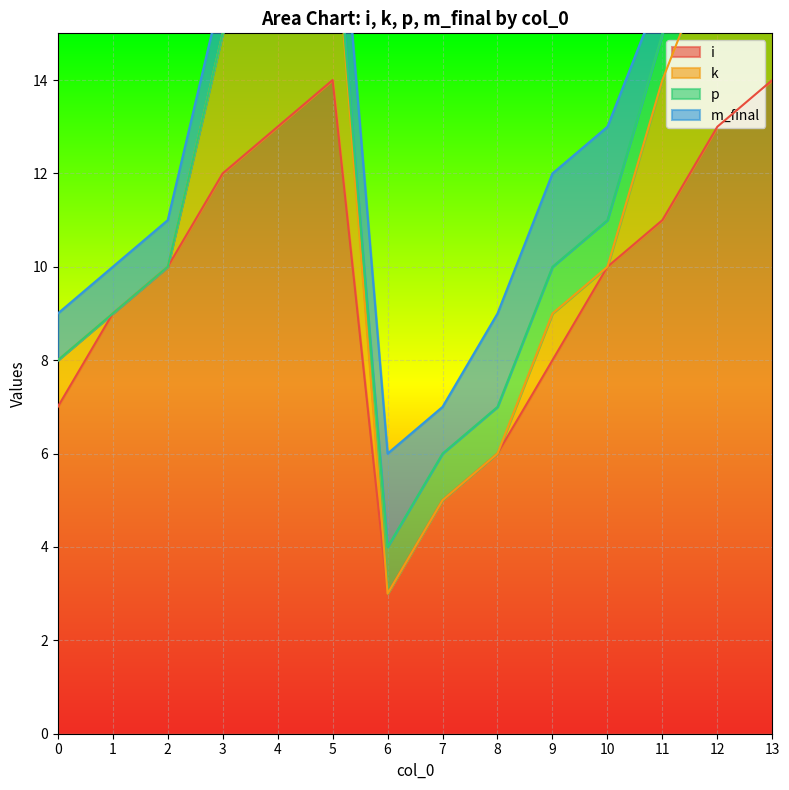

The i series shows 14 at 5. True or false?

True